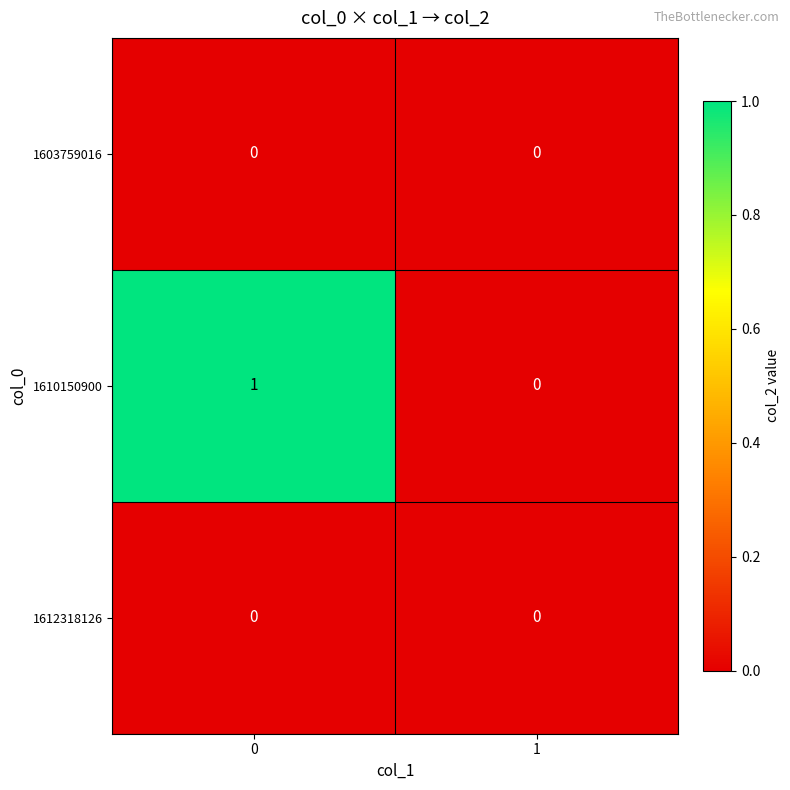

Is it true that 1603759016 equals 0 at 0?

True